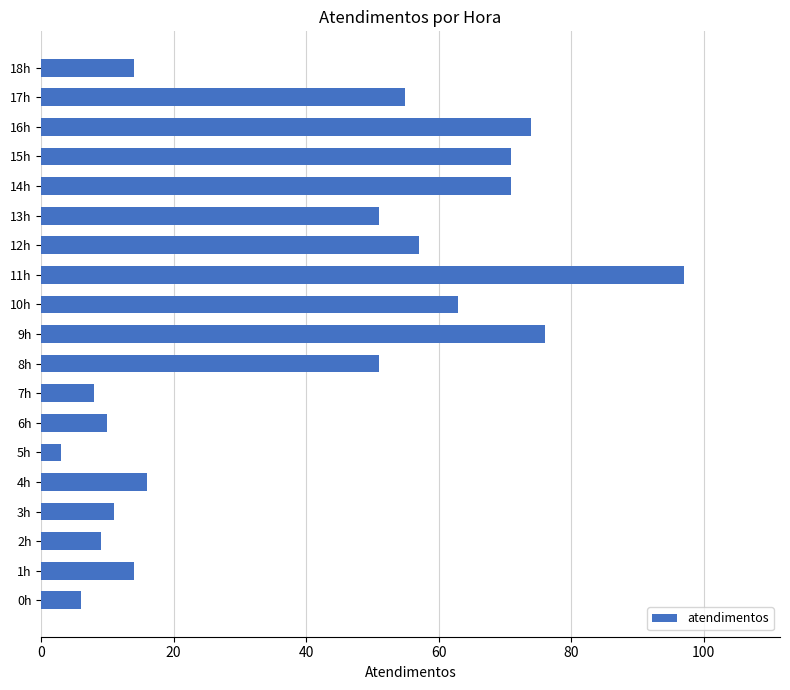

How many values are below 51?

9